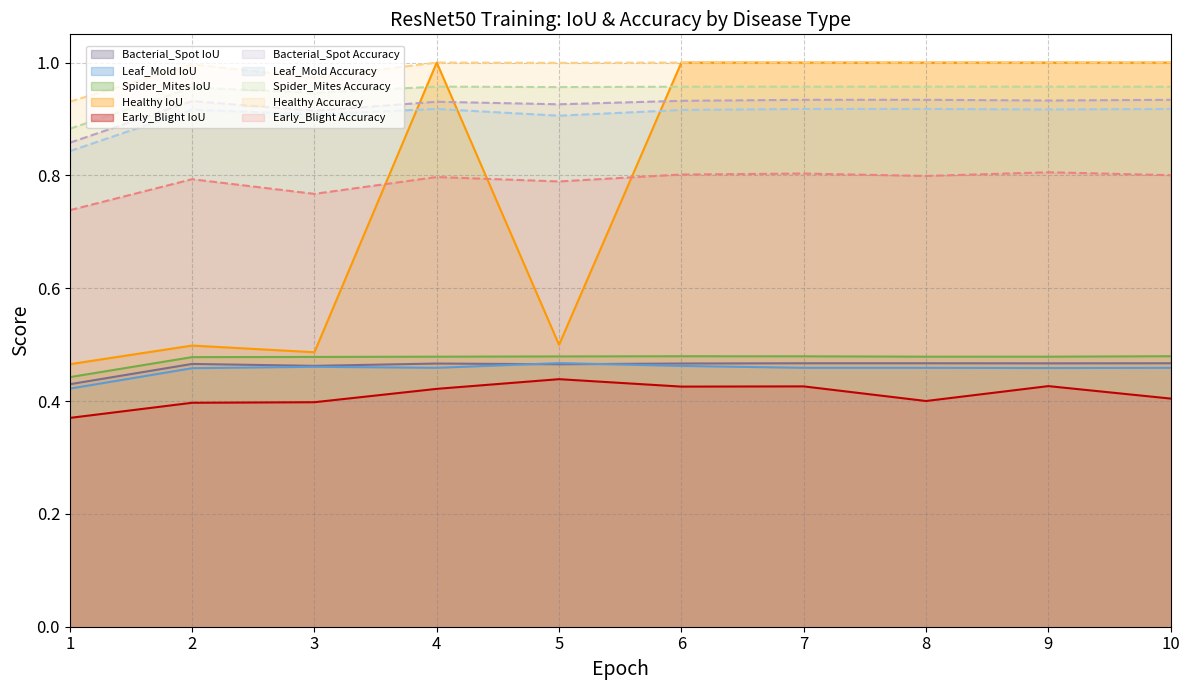

What is the lowest value of the IoU series?

0.4